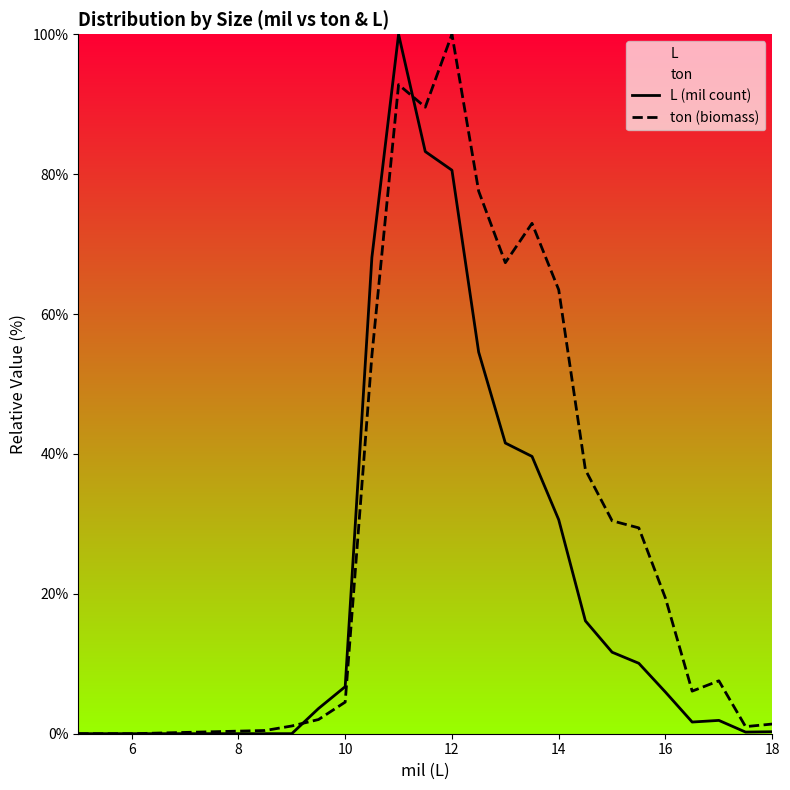

True or false: ton (biomass) has a value of 100.0 at 12.

True